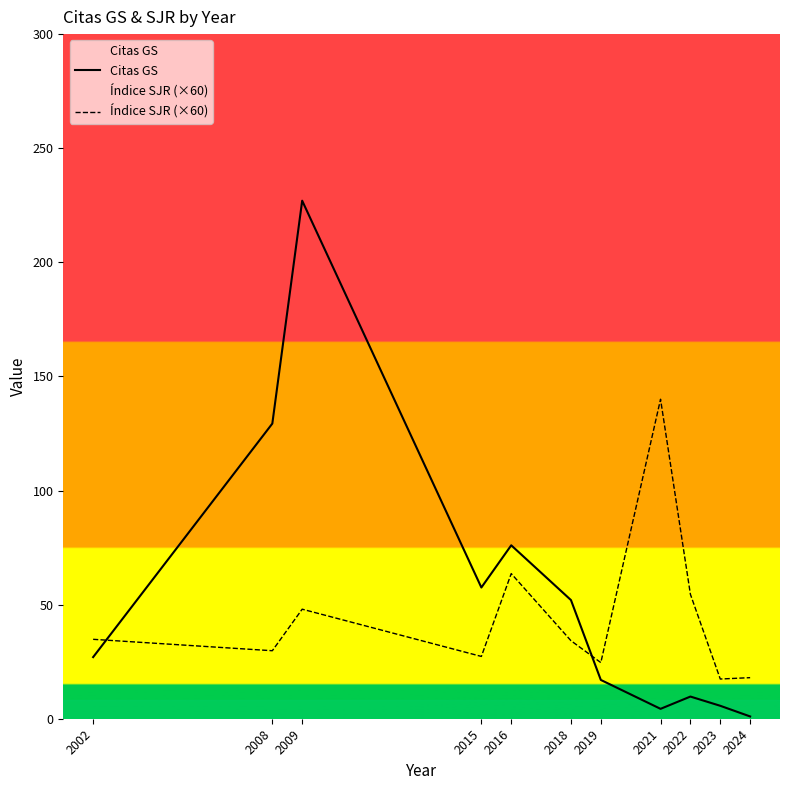

At which category is the sum across all series the highest?

2009